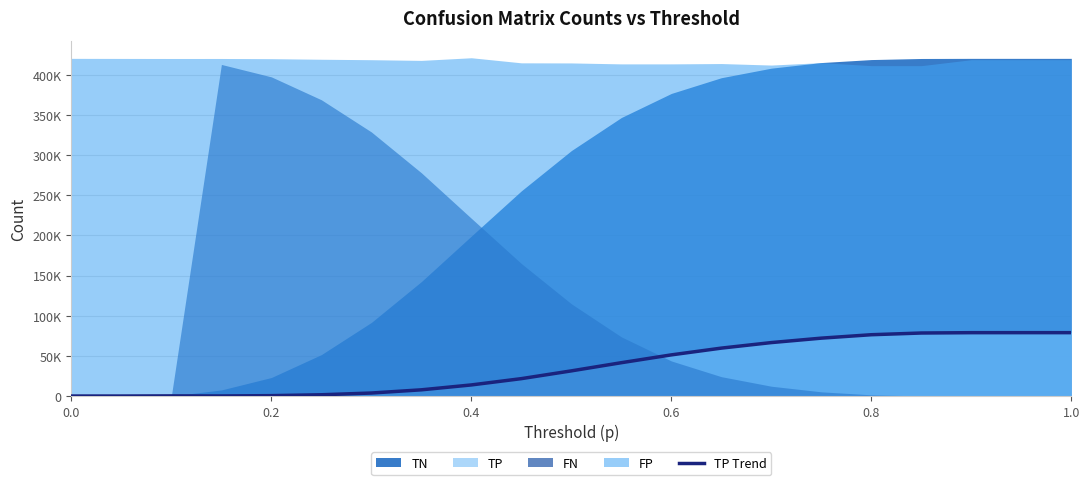

Is it true that the value at 1.0 is 78926?

True